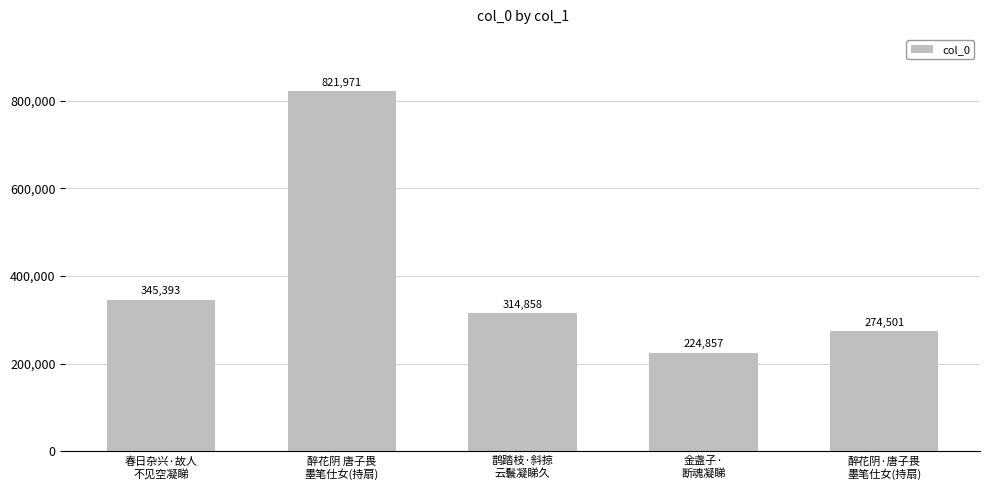

What is the average value?

396316